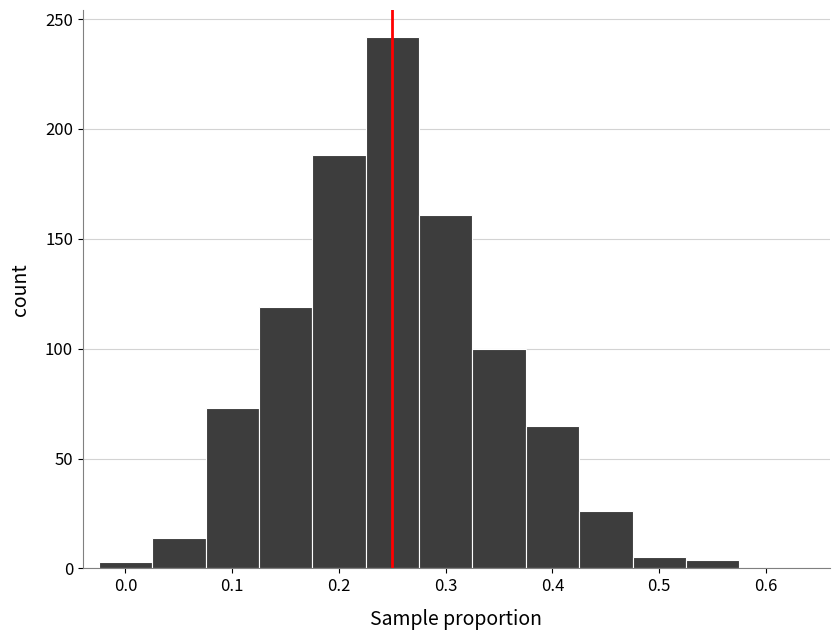

How tall is the bar that spans 0.025 to 0.075 on the x-axis? Neither the bar edges nor the heights are printed on the chart, so give them approximately, as read against the axes.

15